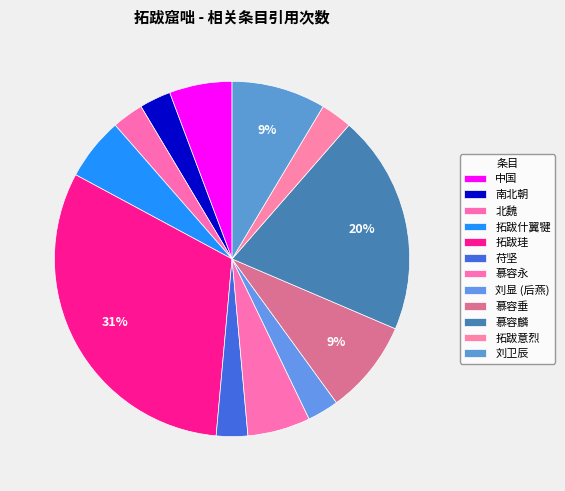

Is 慕容垂 the majority of the pie?

No